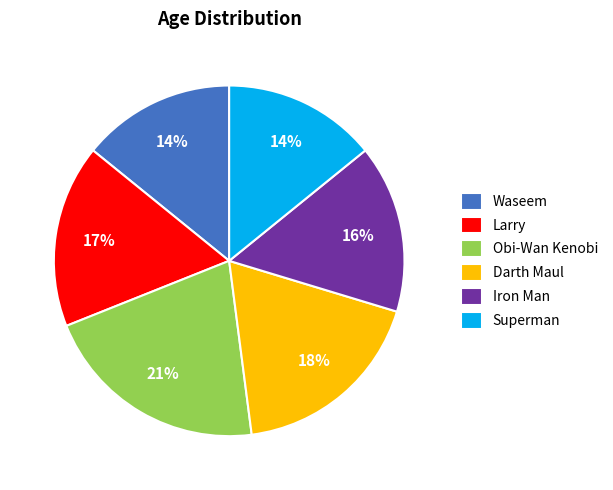

Which slice is the largest?

Obi-Wan Kenobi